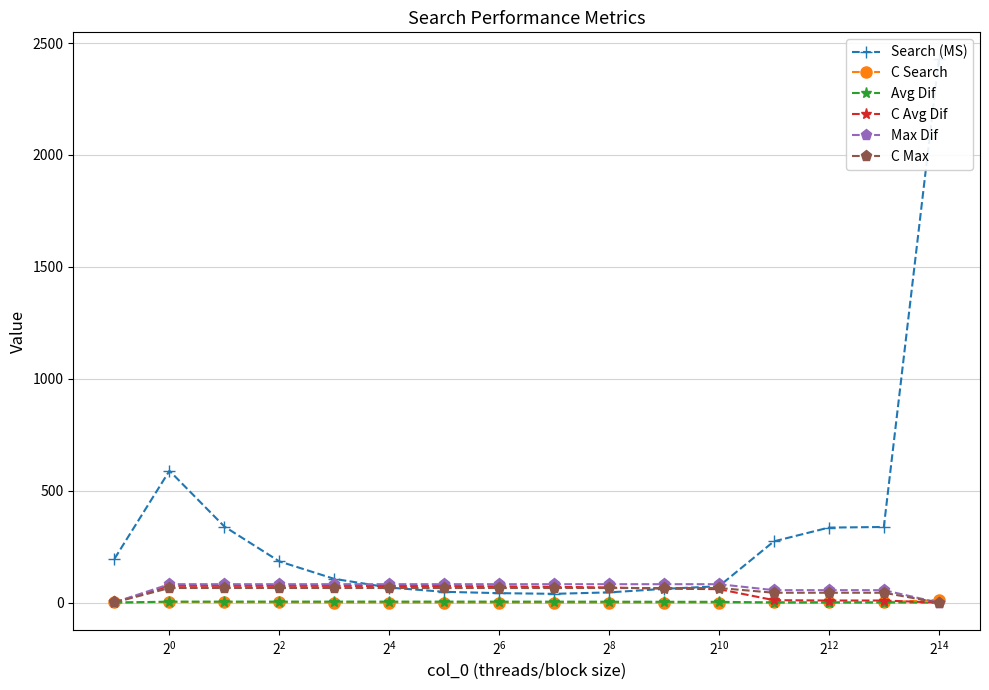

What are all the series names shown in the legend?

Search (MS), C Search, Avg Dif, C Avg Dif, Max Dif, C Max